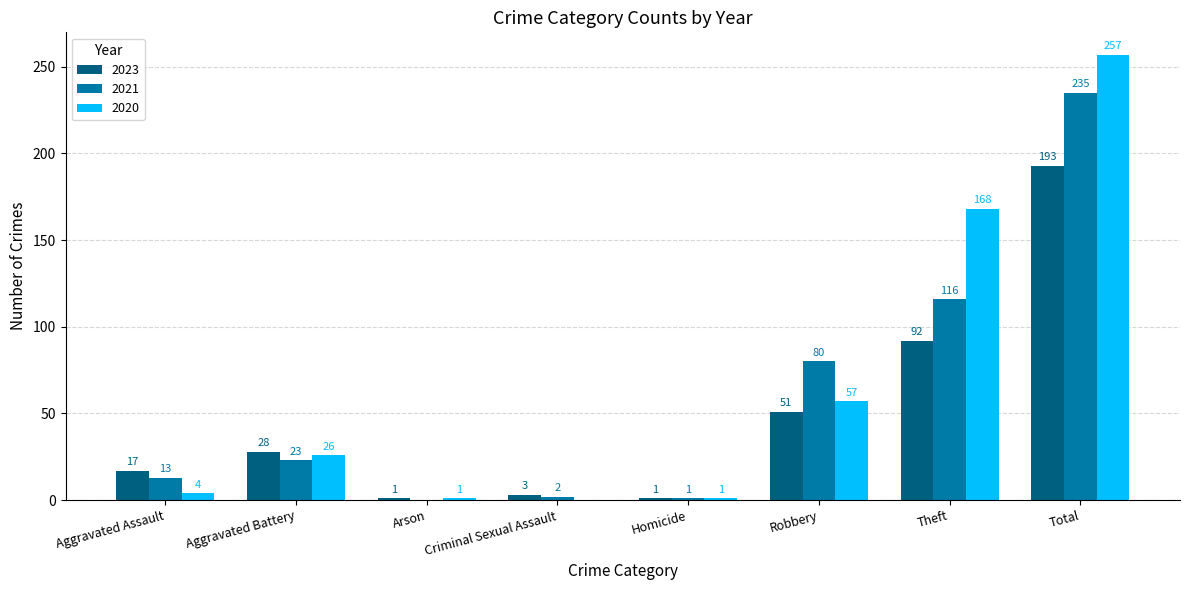

What is the sum of all 2020 values?

514